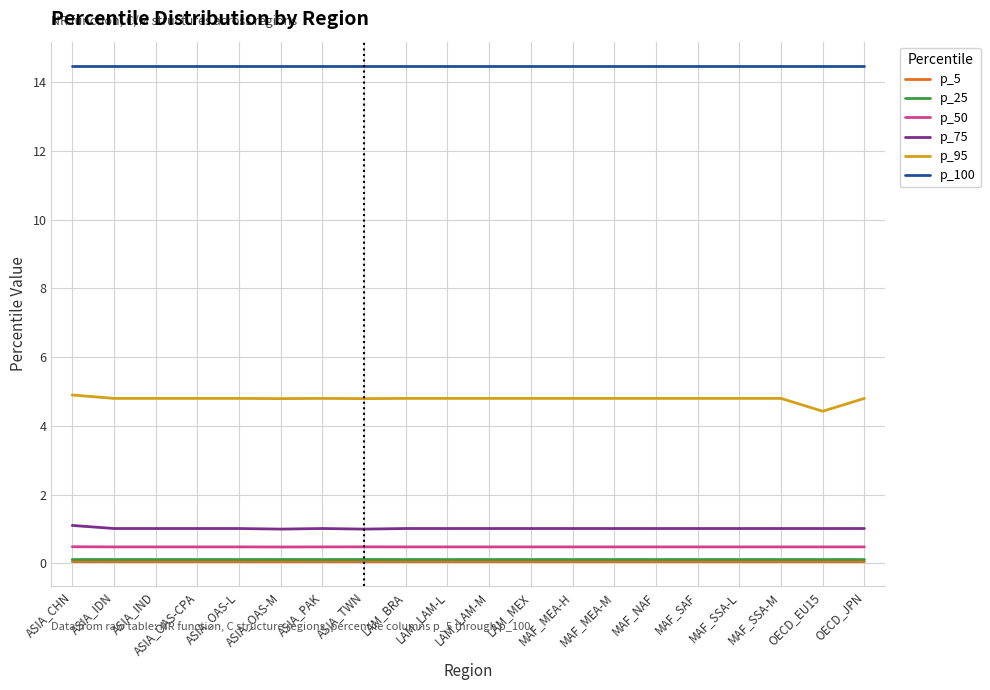

True or false: p_95 has a value of 3.2 at ASIA_IND.

False